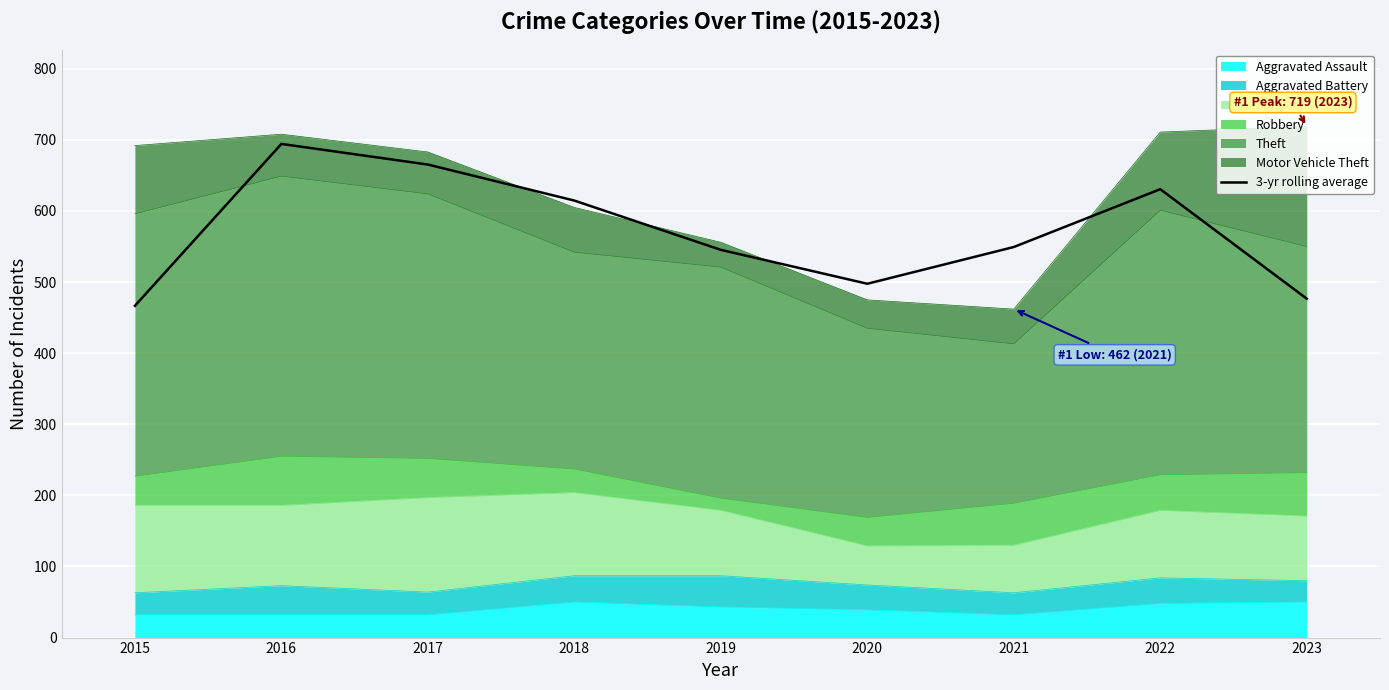

True or false: the data shows 665.3 at 2017.

True